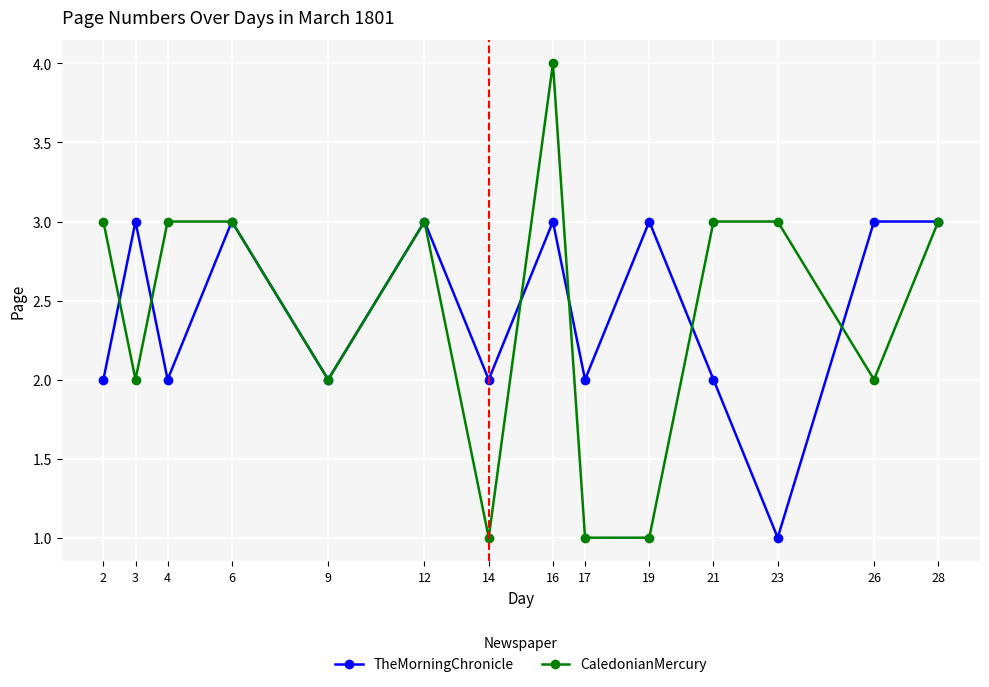

In TheMorningChronicle, how many points are lower than both neighbors (excluding endpoints)?

5